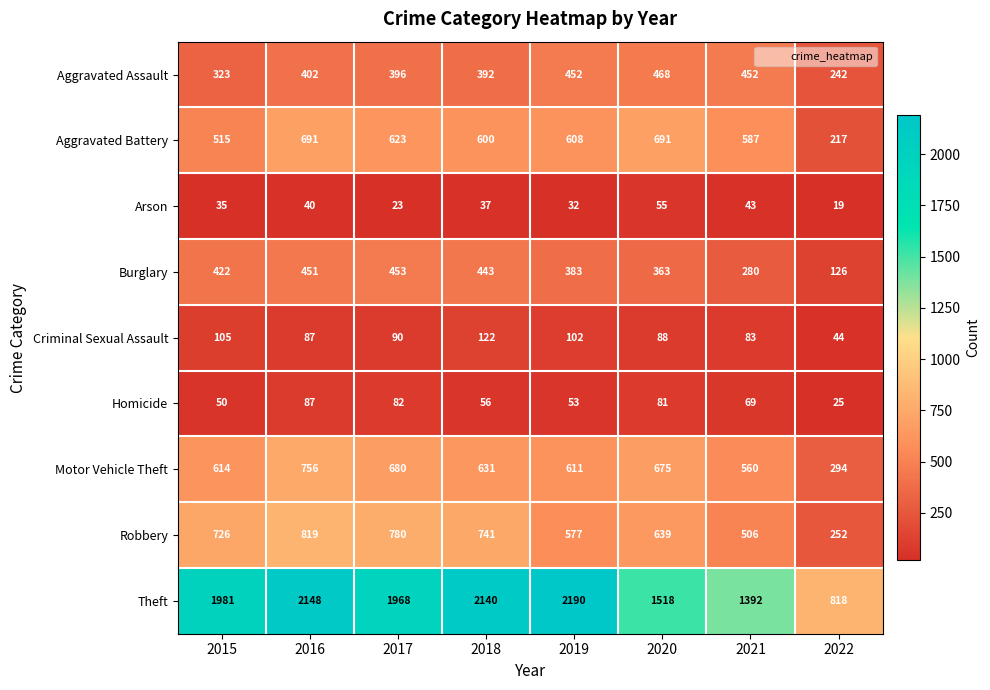

Where is Aggravated Assault nearest to the value 355?

2015